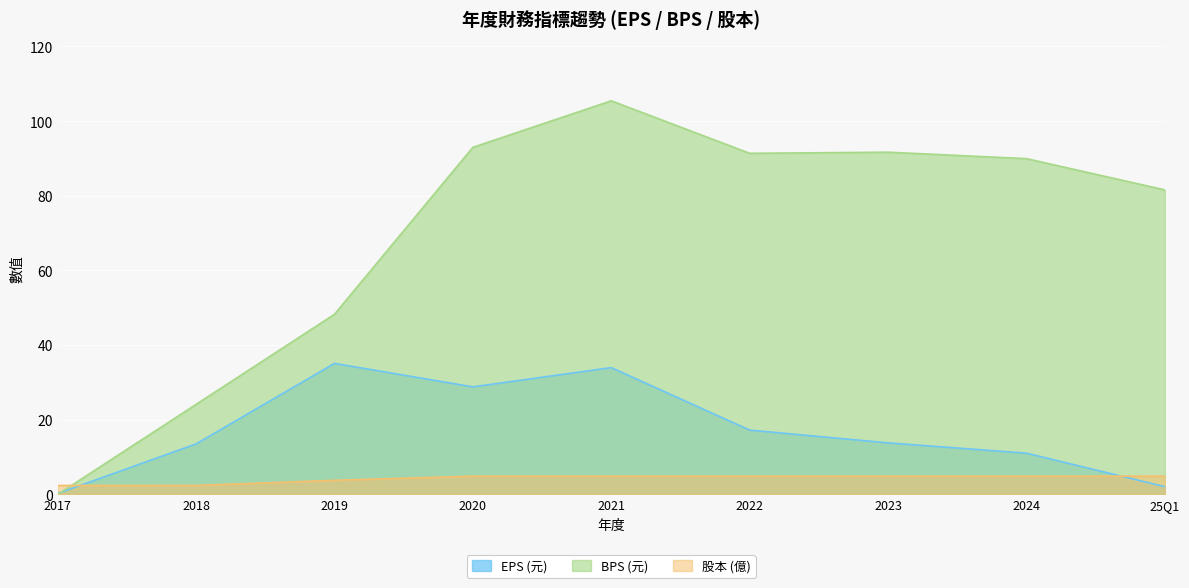

Where is the first local maximum for BPS (元)?

2021